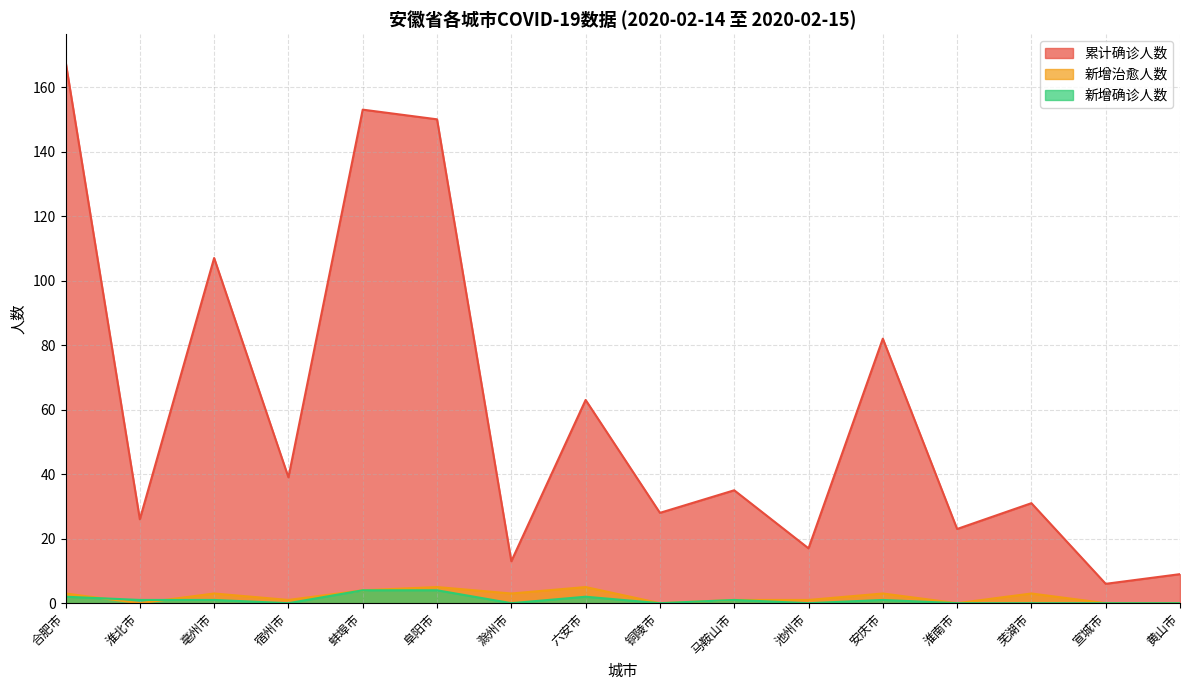

What is the total value across all series at 宿州市?

40